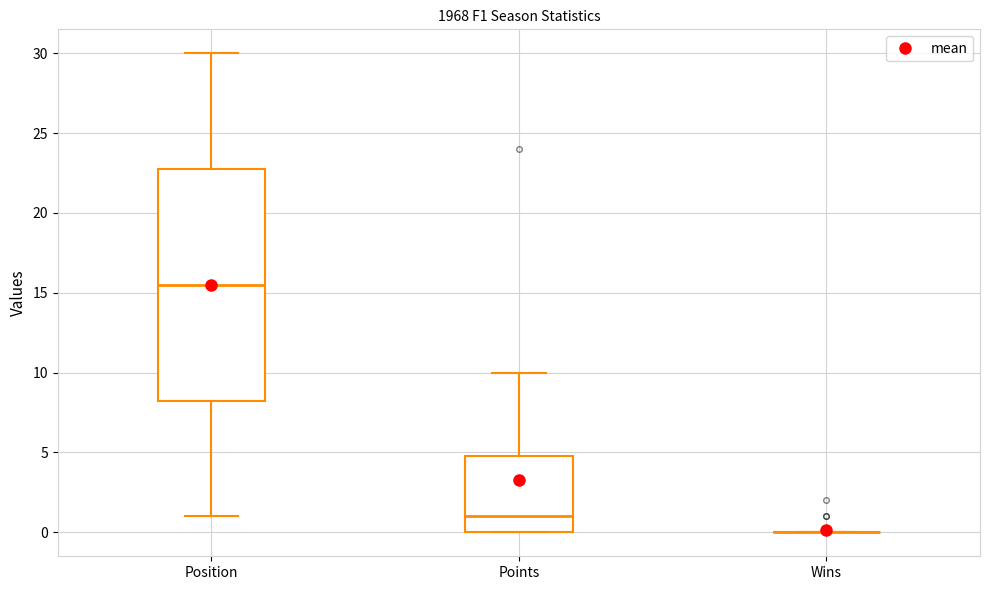

Reading left to right, read every box against the y-axis: the position of its median line, the range the box covers, and the ends of its whiskers. The values are not printed on the chart, so give them approximately, as read against the axis.

Position: median 15.5, box 8.5 to 23.0, whiskers 1.0 to 30.0
Points: median 1.0, box 0.0 to 5.0, whiskers 0.0 to 10.0
Wins: box collapsed to a line at 0.0, whiskers 0.0 to 0.0